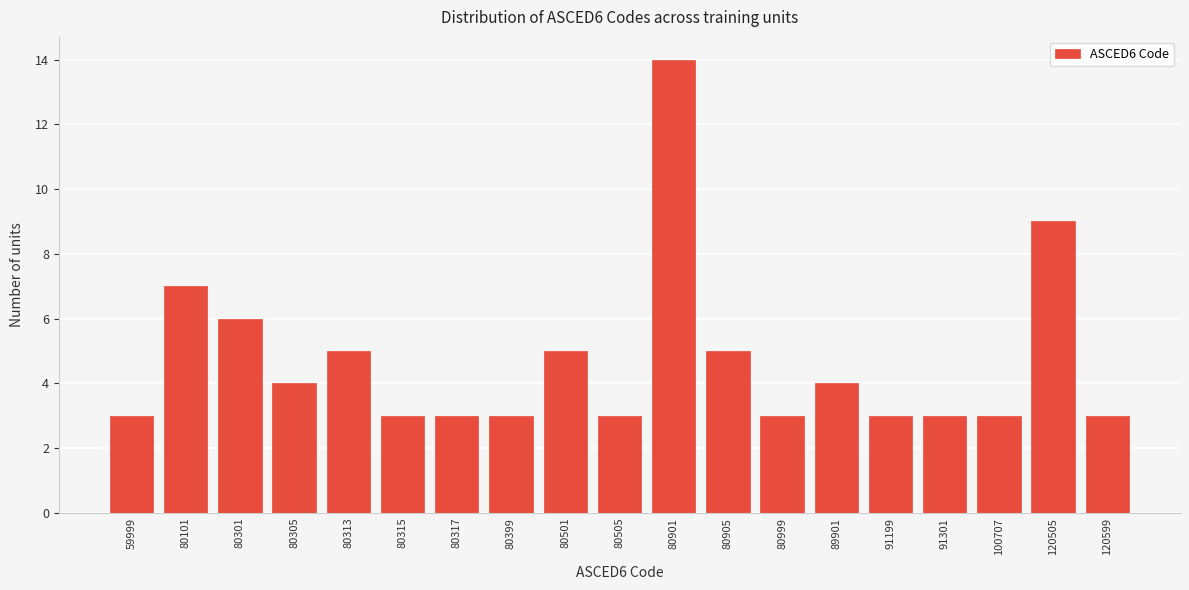

Reading left to right, what are all the values shown in this chart?

3	7	6	4	5	3	3	3	5	3	14	5	3	4	3	3	3	9	3